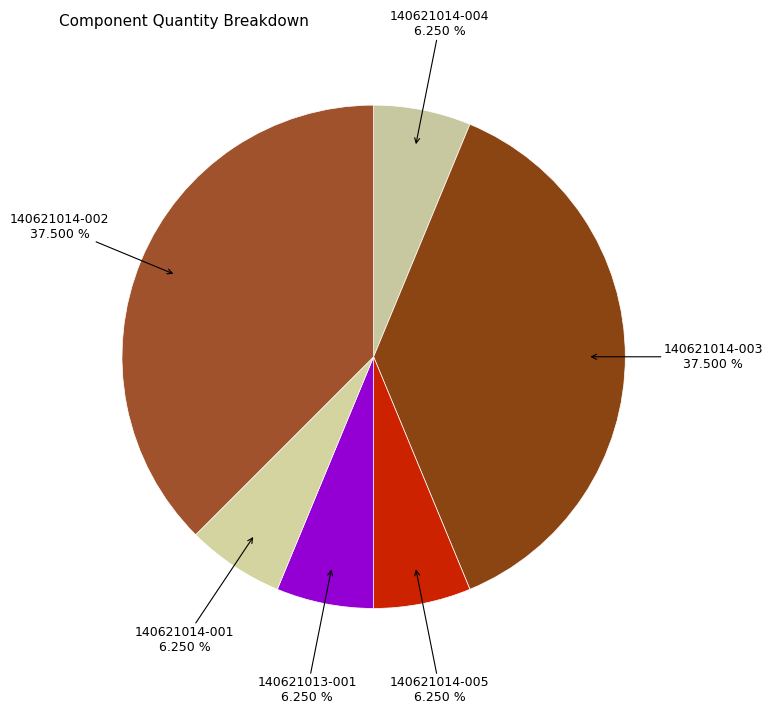

Which category has the smallest portion of the pie?

140621014-004